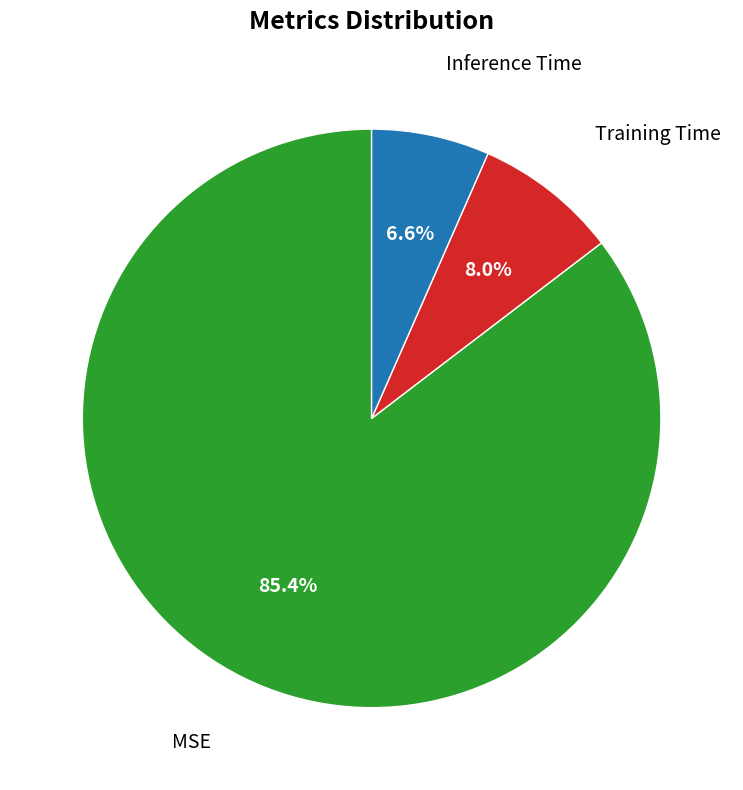

Count the number of slices in the pie.

3